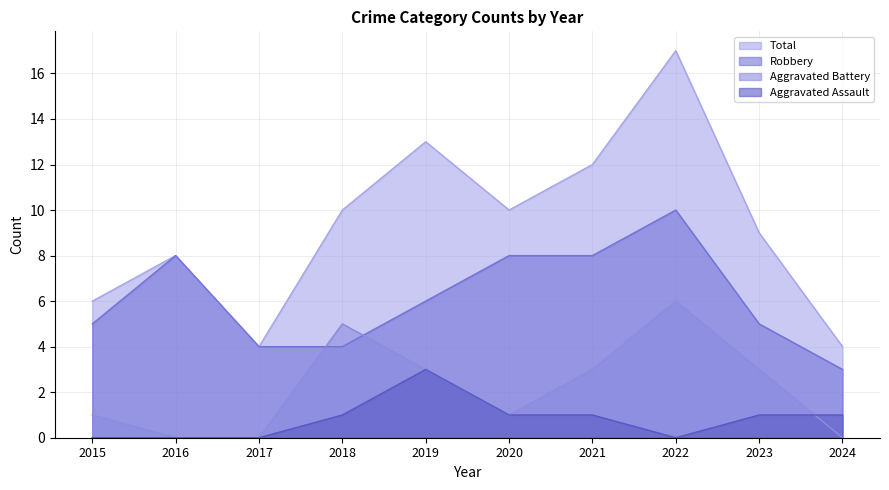

The value of Total at 2020 is 16. True or false?

False